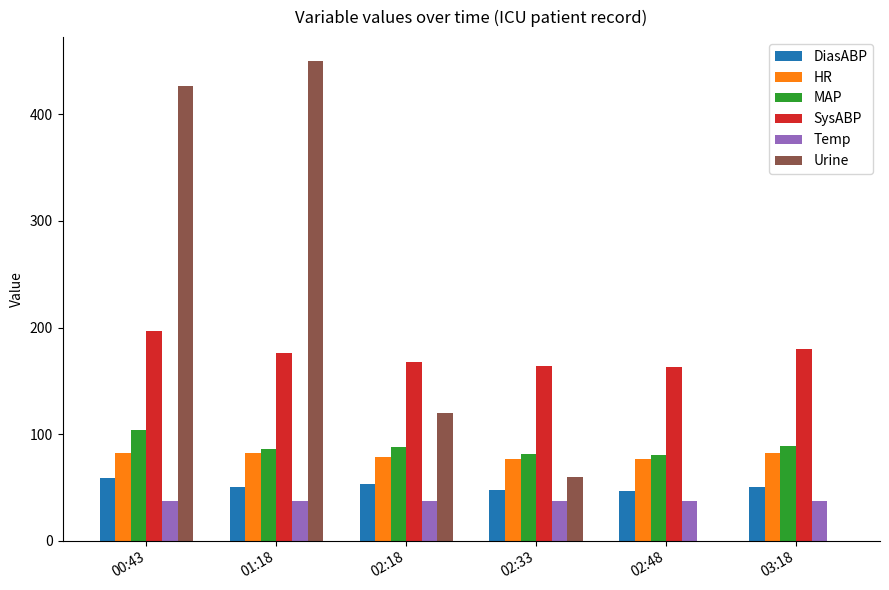

Which label corresponds to the largest value in the chart?

01:18